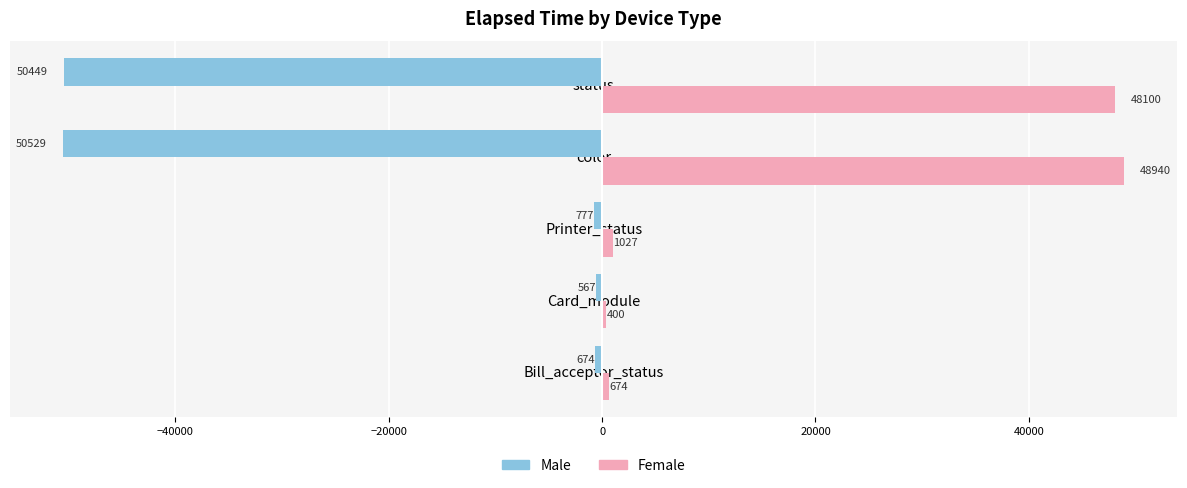

Is it true that Male equals -776.8 at Printer_status?

True